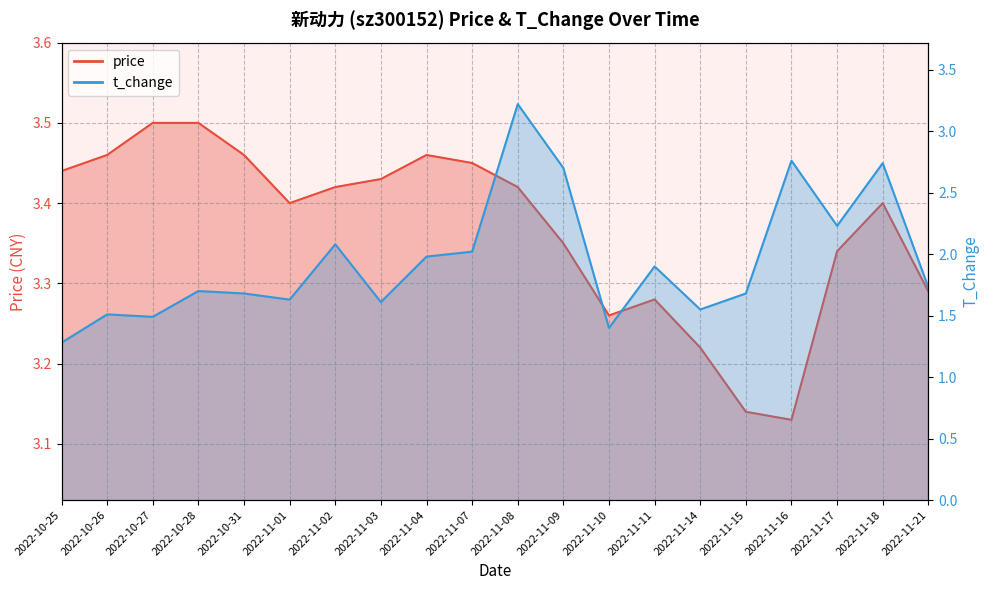

Which has a higher value, 2022-11-08 or 2022-11-07?

2022-11-07